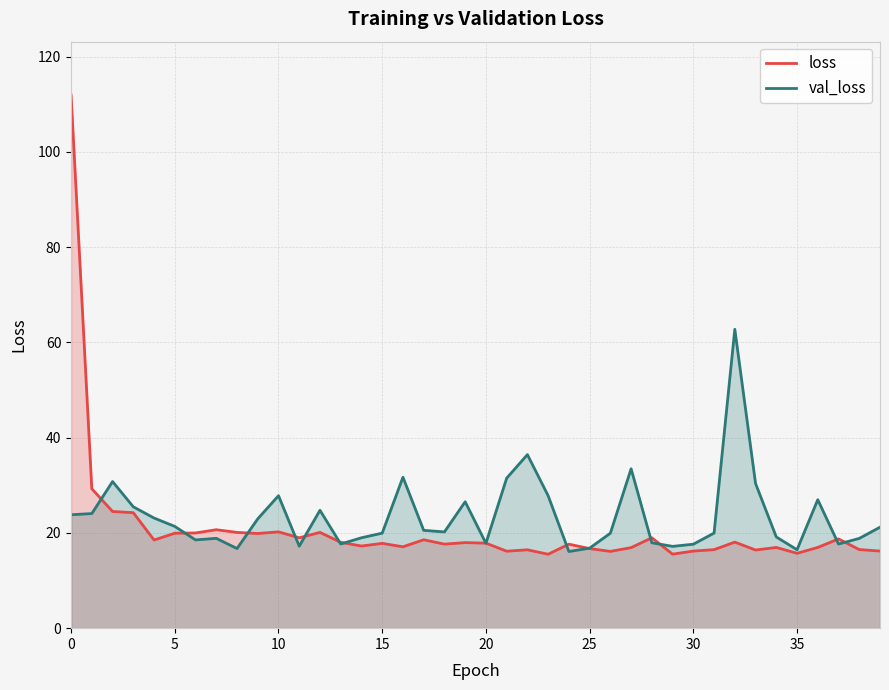

How many interior local peaks does the val_loss series have?

10